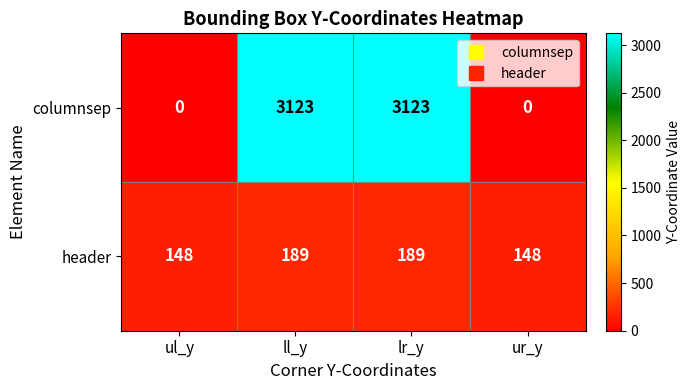

Rank the series by their maximum value, from lowest to highest.

header, columnsep